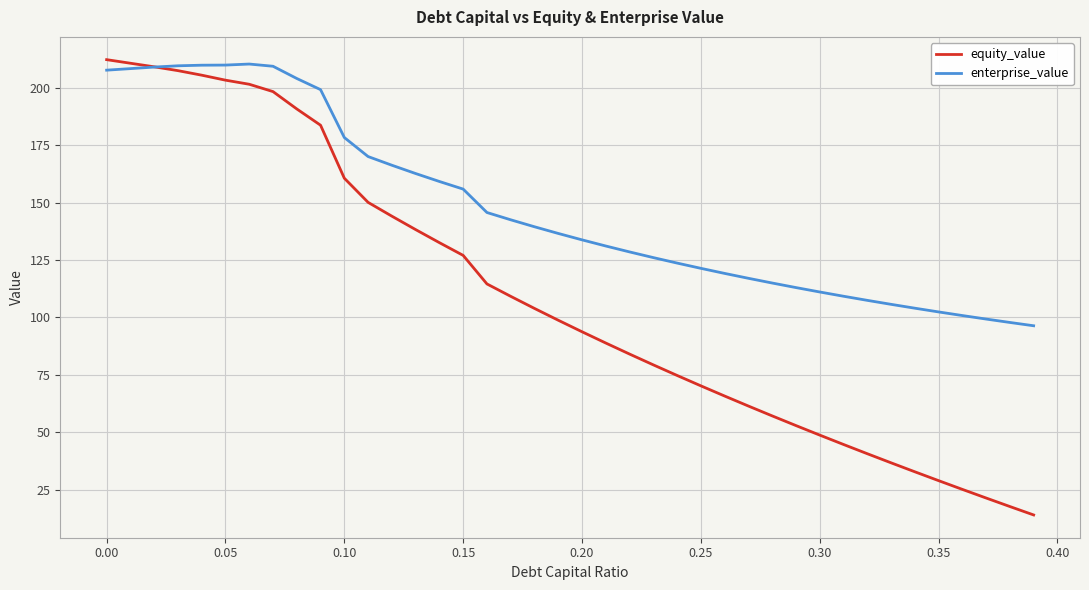

List the series in order of their overall mean, lowest first.

equity_value, enterprise_value